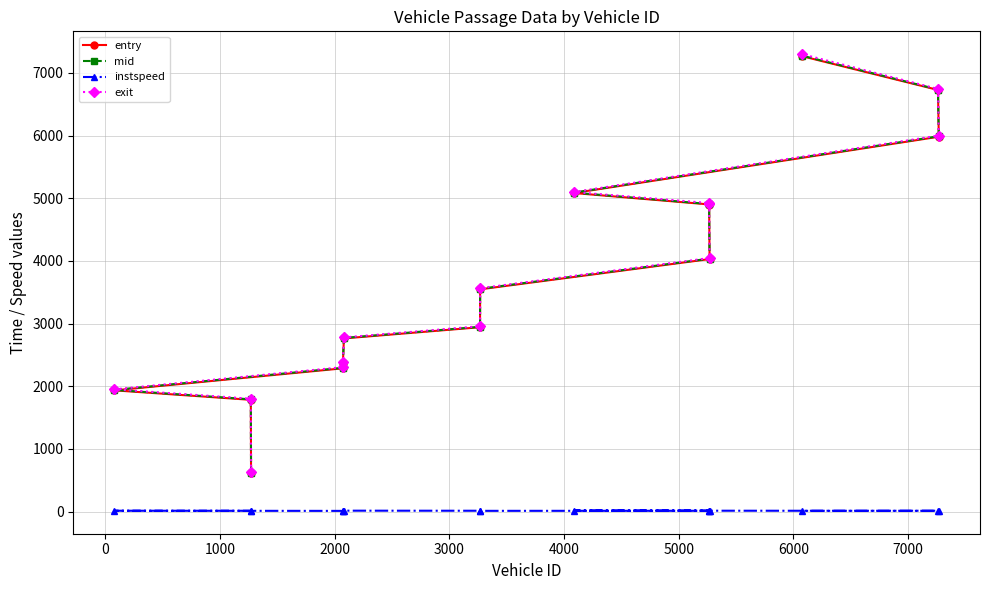

Which series has the widest spread of values?

exit